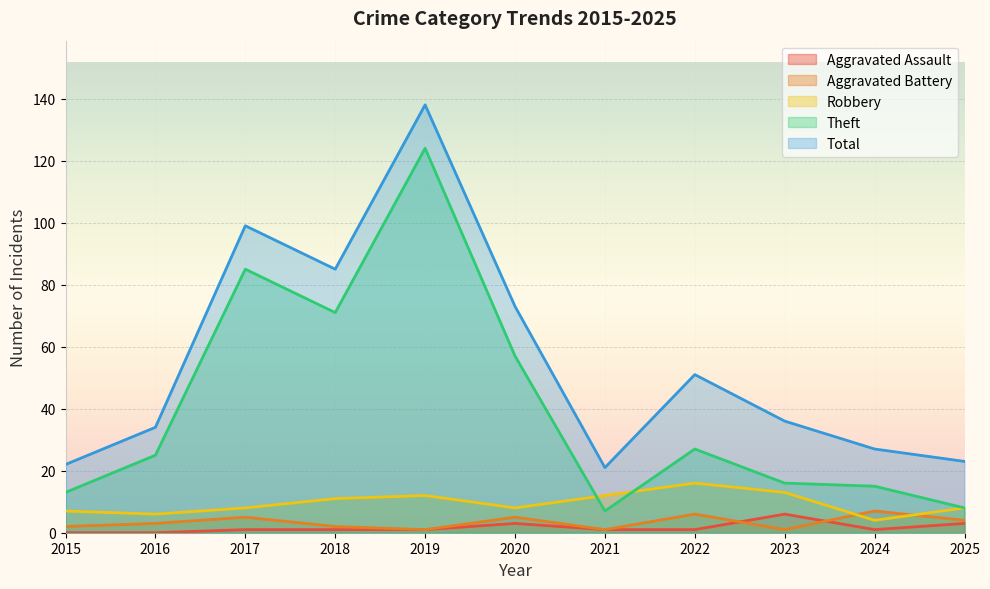

How many times do Robbery and Aggravated Battery cross each other?

2